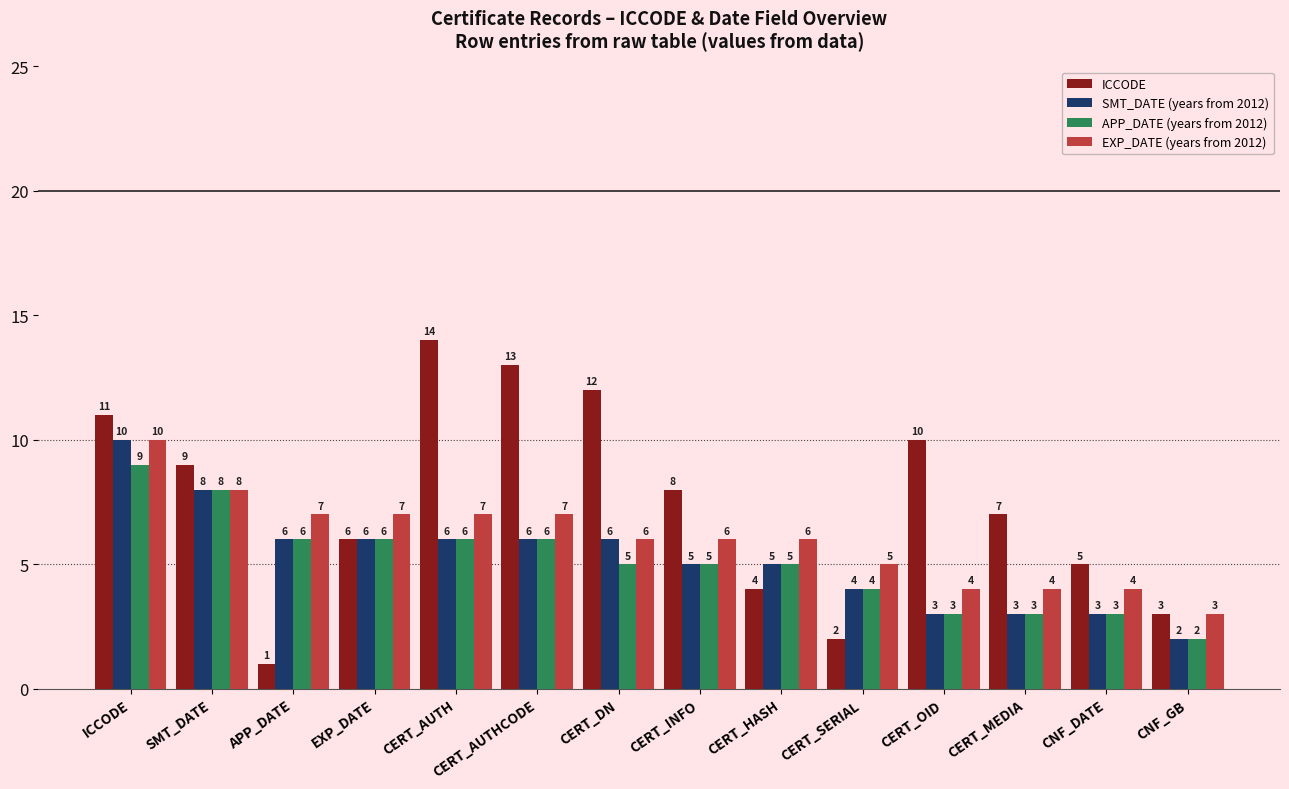

Are the bars horizontal?

No